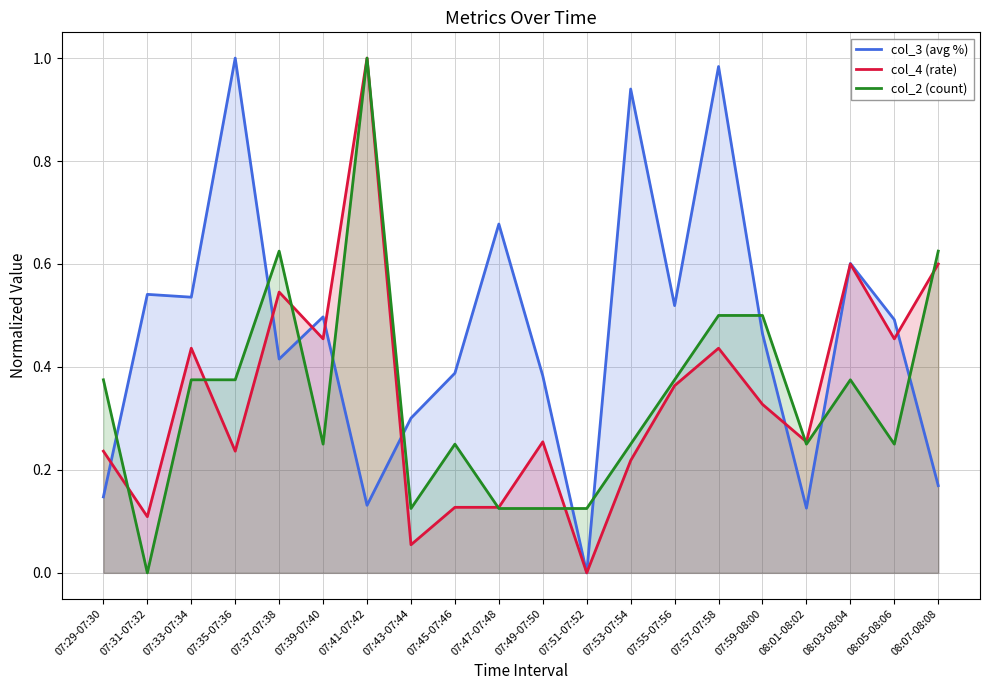

How many values in col_4 (rate) are above zero?

19